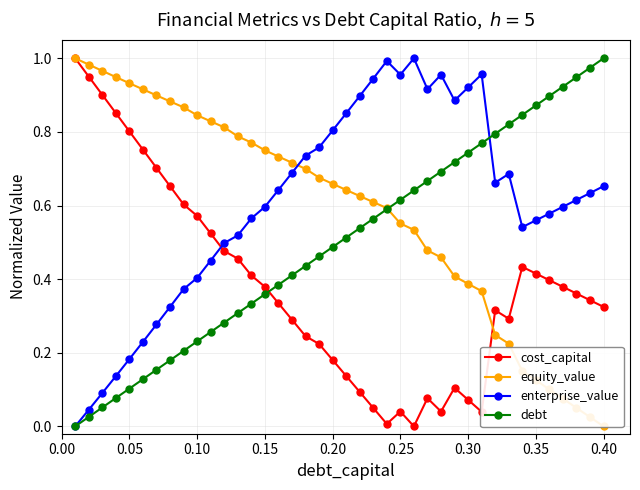

What is the sum of all debt values?

20.0